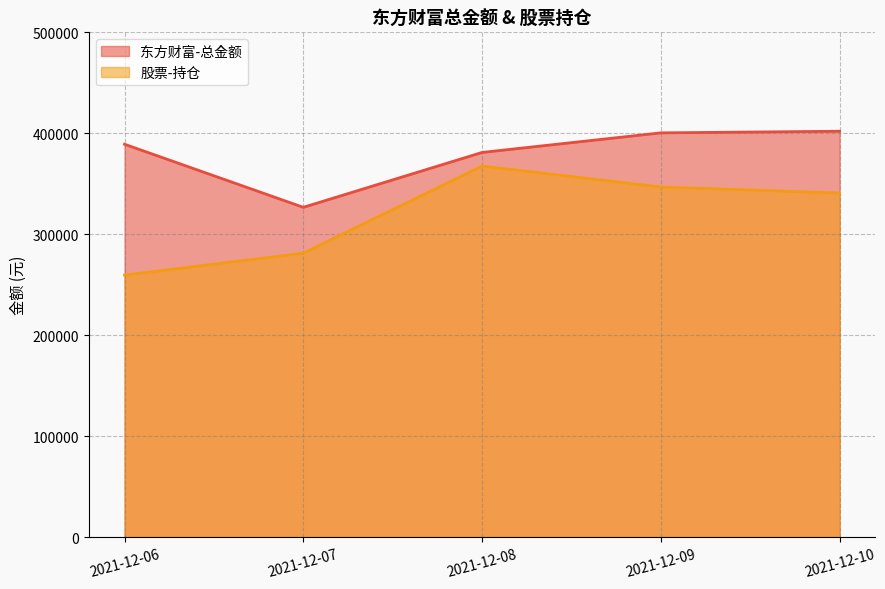

What is the value of the 东方财富-总金额 point at the 2nd from the left?

326720.6